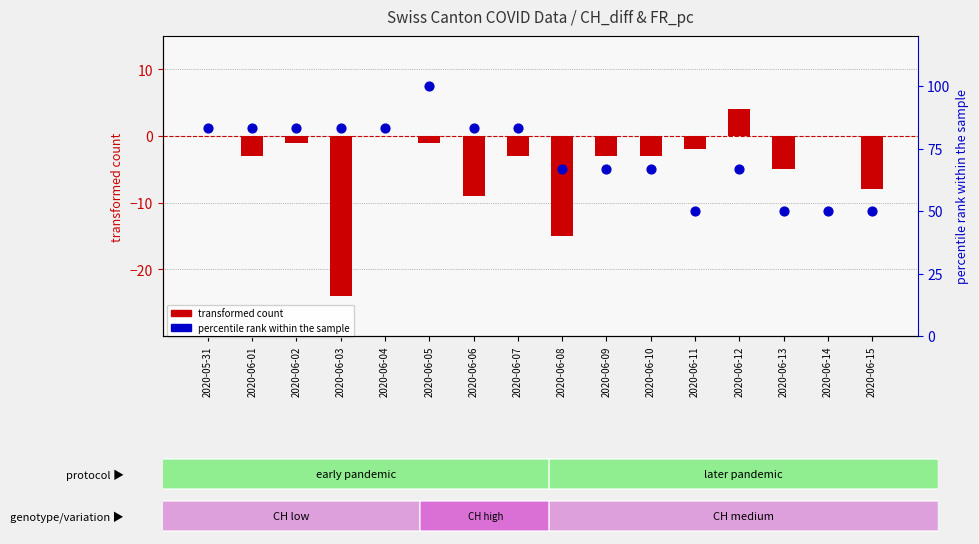

What is the total value across all series at 2020-06-06?

74.3